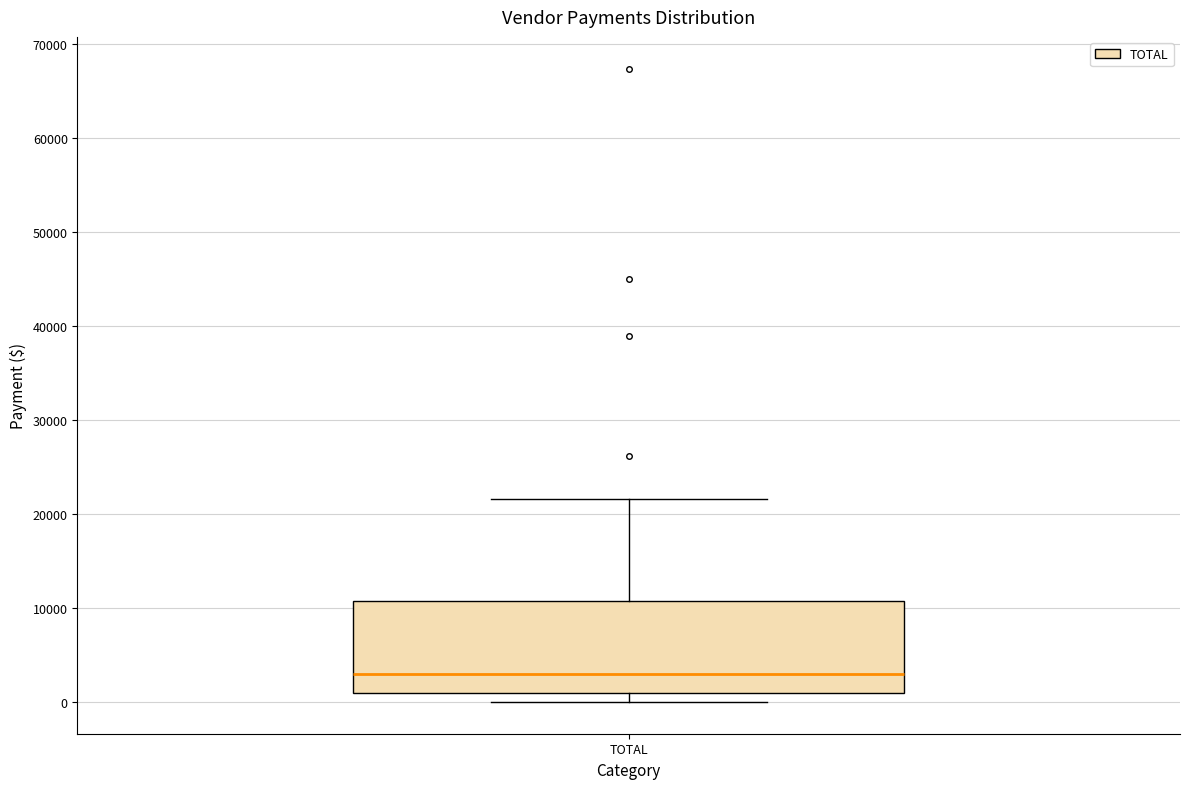

Transcribe this box plot: give where the median line is, the range the box spans, and where the two whiskers end, as read against the y-axis. The values are not printed on the chart, so give them approximately, as read against the axis.

median 3000, box 1000 to 11000, whiskers 0 to 22000